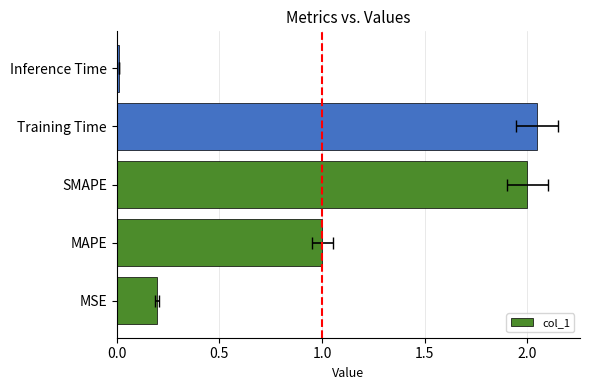

True or false: the data shows 2.0 at Training Time.

True